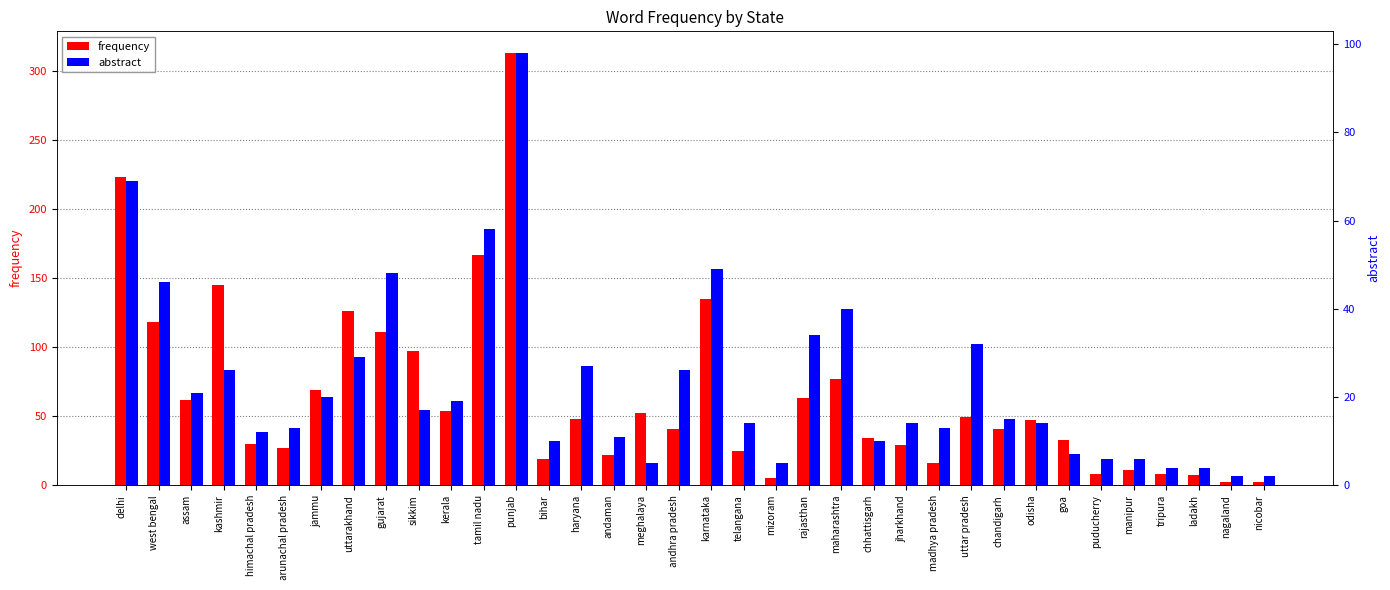

What is the average value of the abstract series?

23